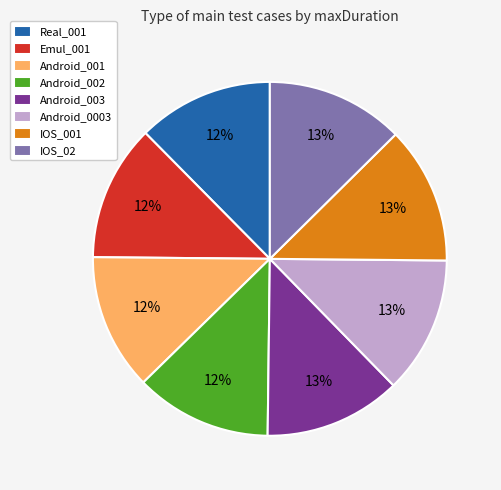

Do Android_002 and IOS_02 together represent more than half of the pie?

No